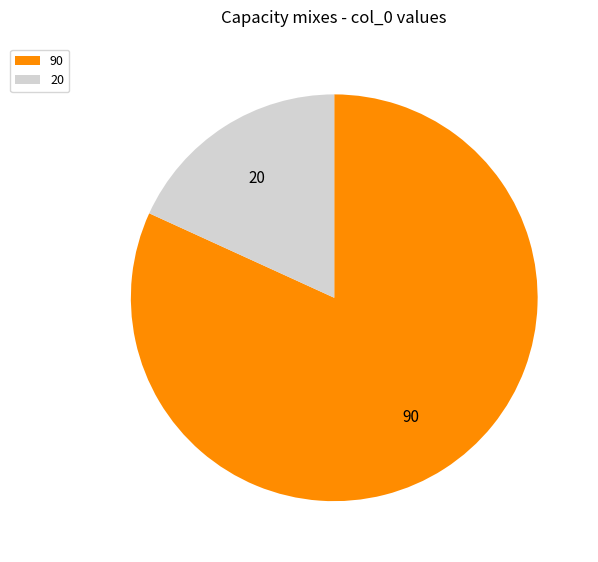

Which slice represents more than half of the pie?

90